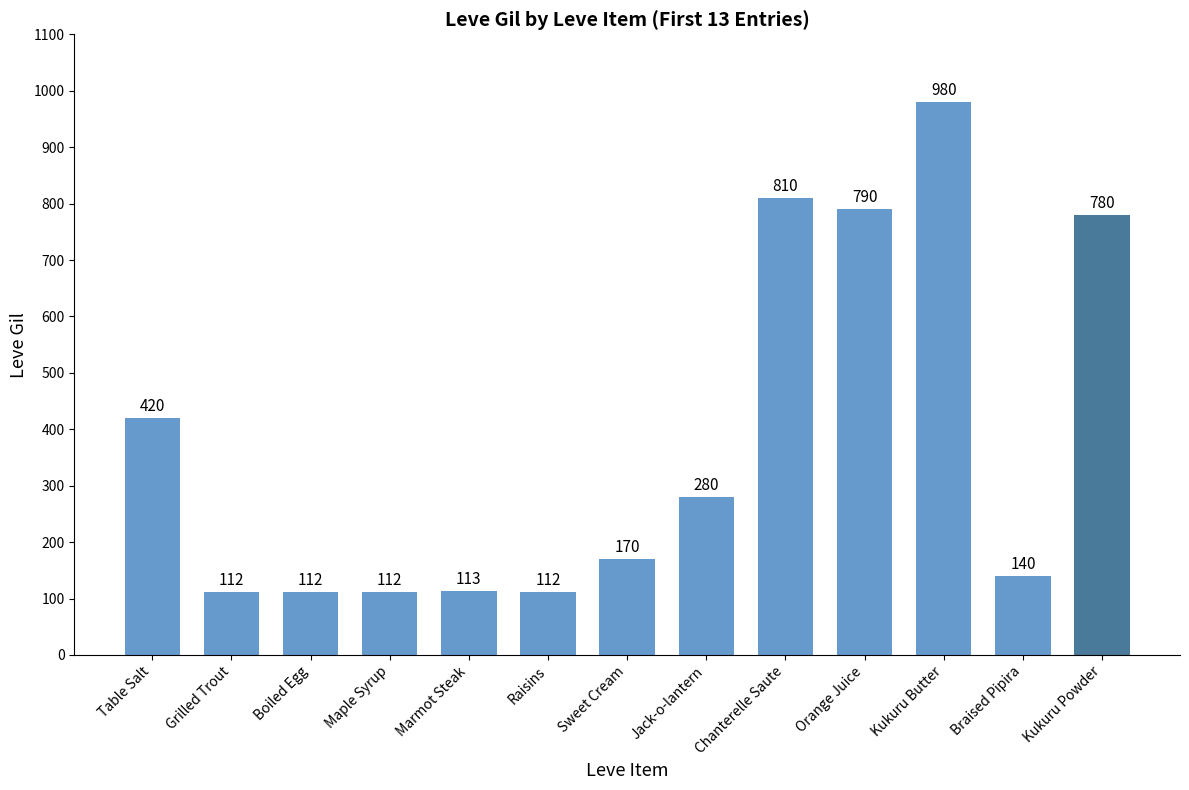

True or false: the data shows 170 at Sweet Cream.

True